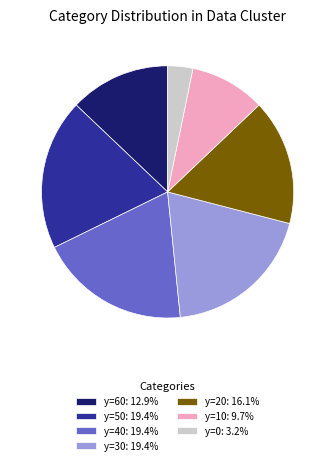

Does y=30: 19.4% account for over 50% of the chart?

No